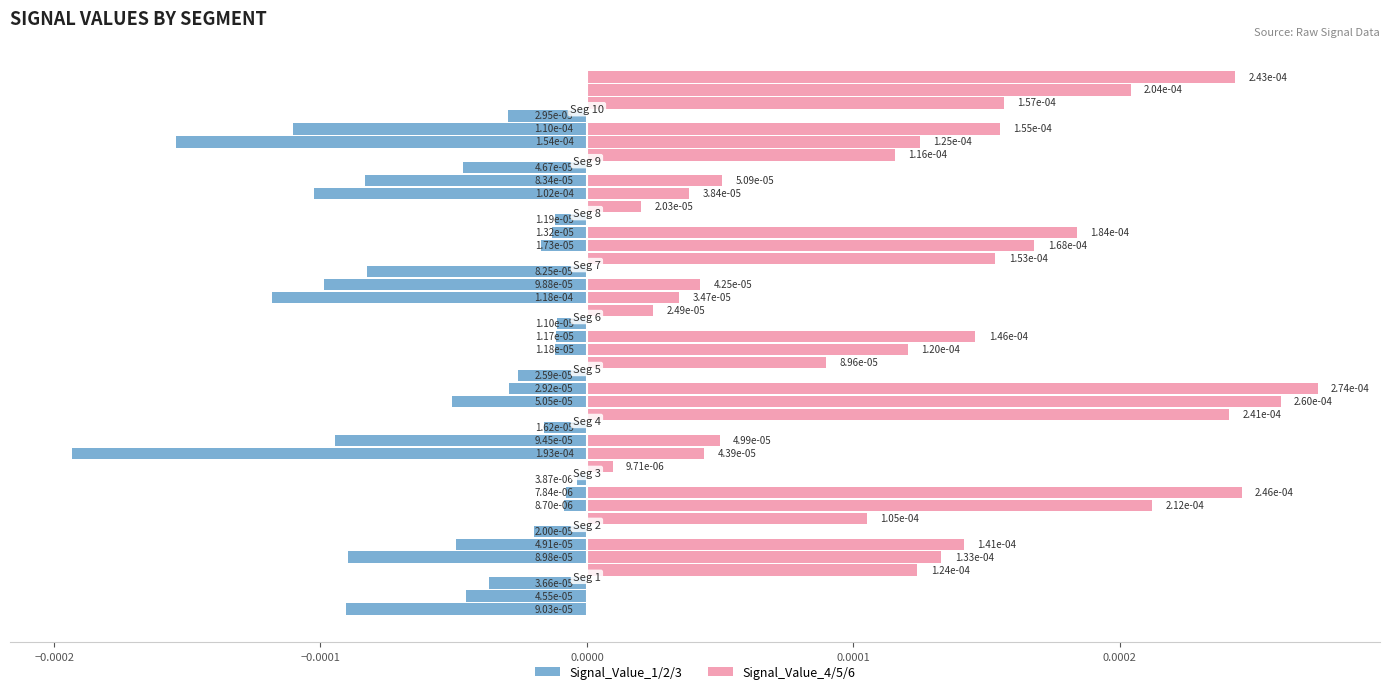

At how many categories does at least one series exceed 0?

10